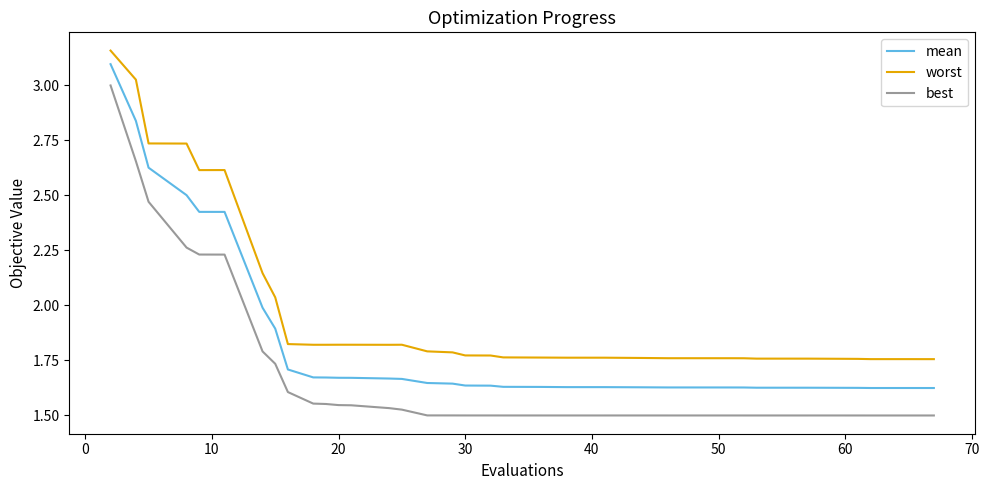

True or false: worst and mean intersect in this chart.

False